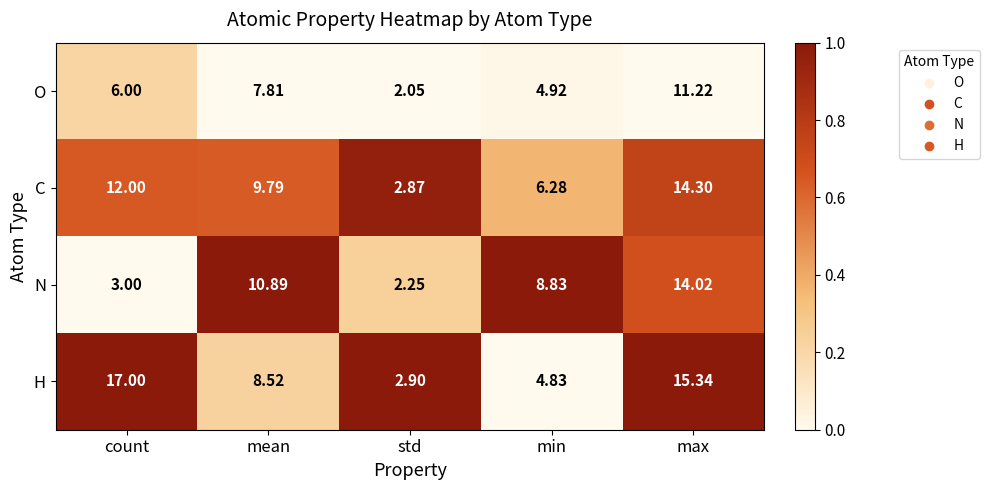

Where does the C series first go above 9?

count